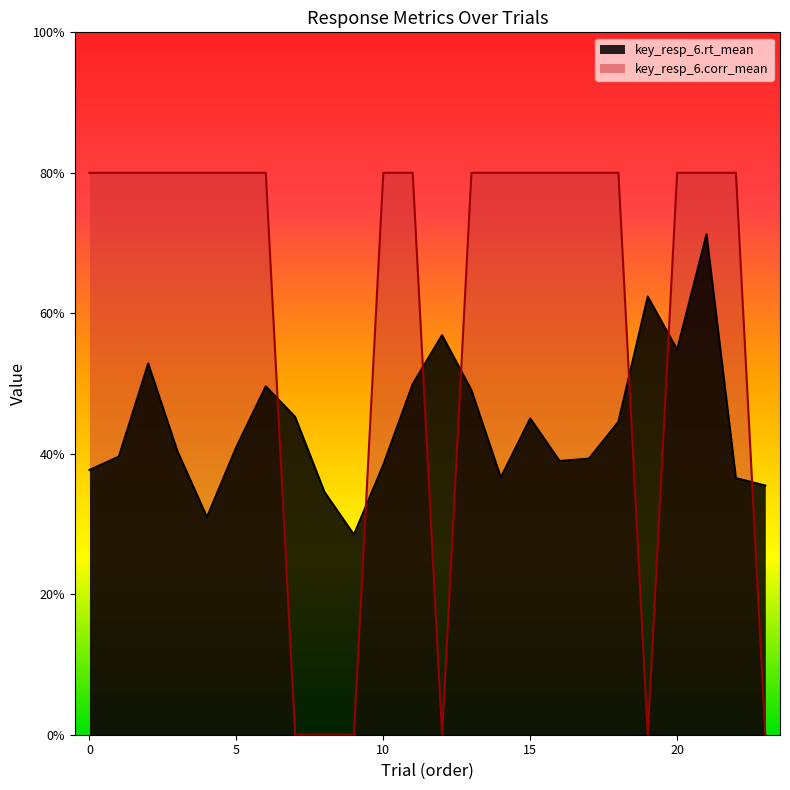

At how many categories does at least one series exceed 0?

24